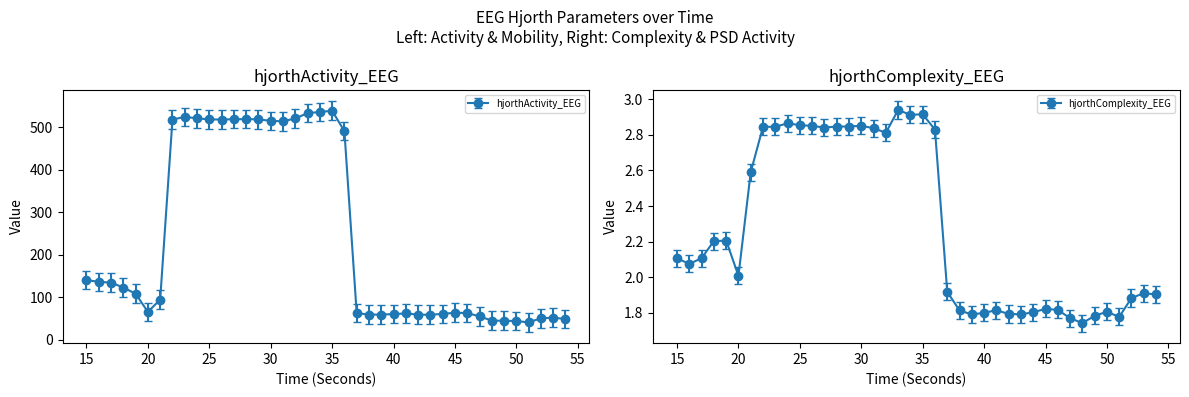

What is the minimum value shown in the chart?

1.7